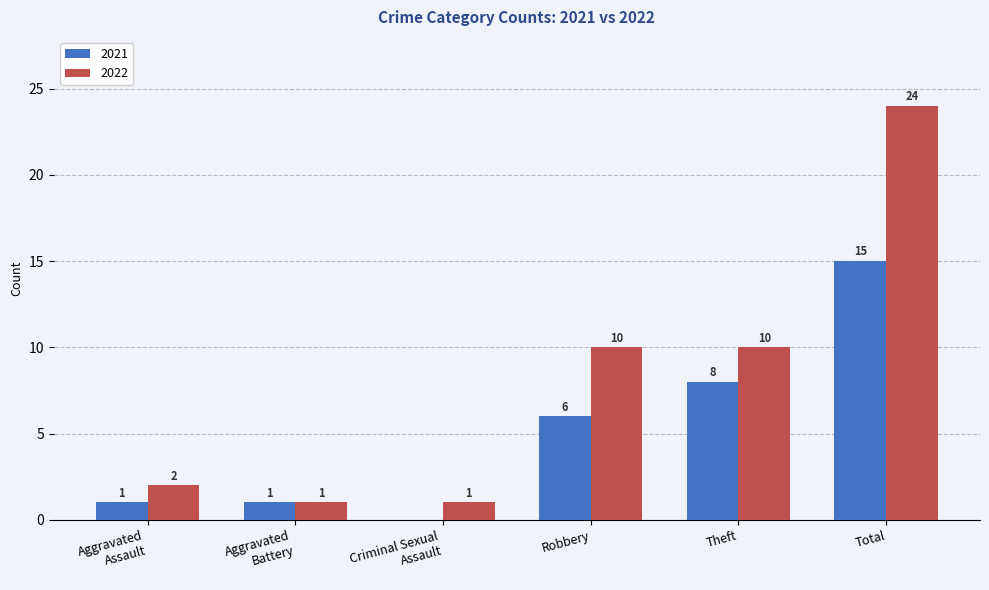

Where is 2021 nearest to the value 7?

Robbery